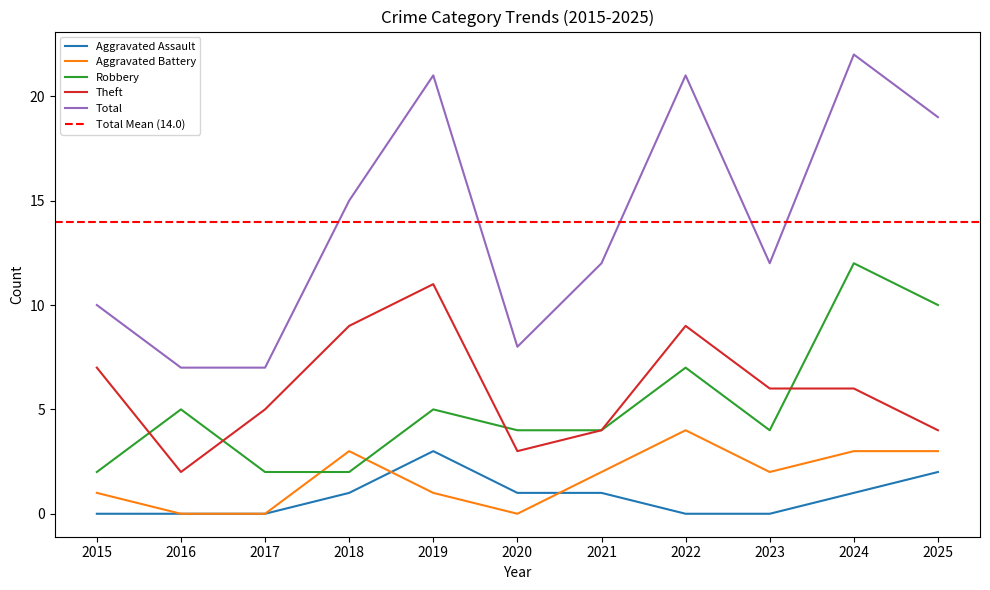

What is the spread (max minus min) of values at 2024?

21